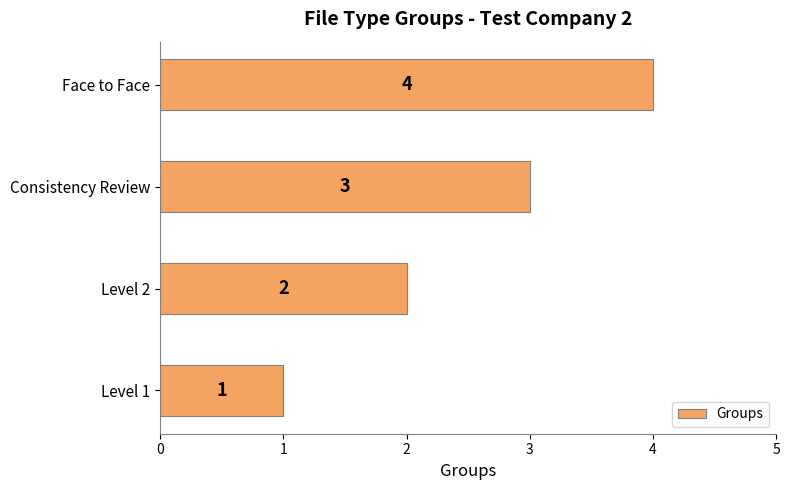

Does the chart contain any negative values?

No